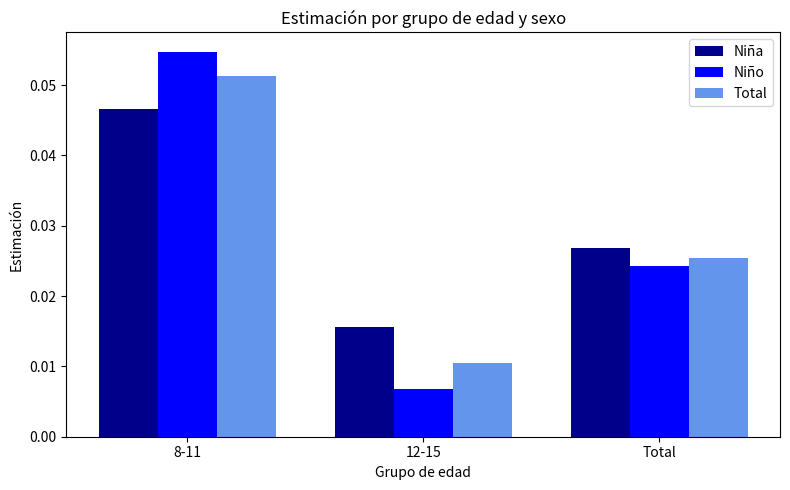

List the series in order of their peak value, lowest first.

Niña, Total, Niño